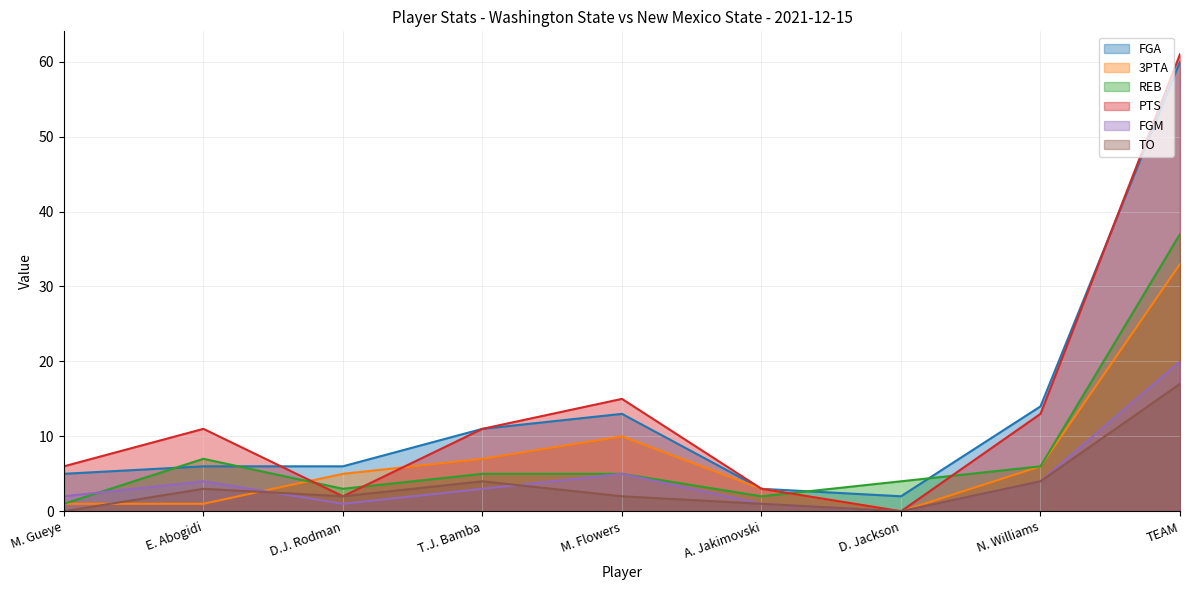

Rank the series at D.J. Rodman from lowest to highest value.

FGM, PTS, TO, REB, 3PTA, FGA